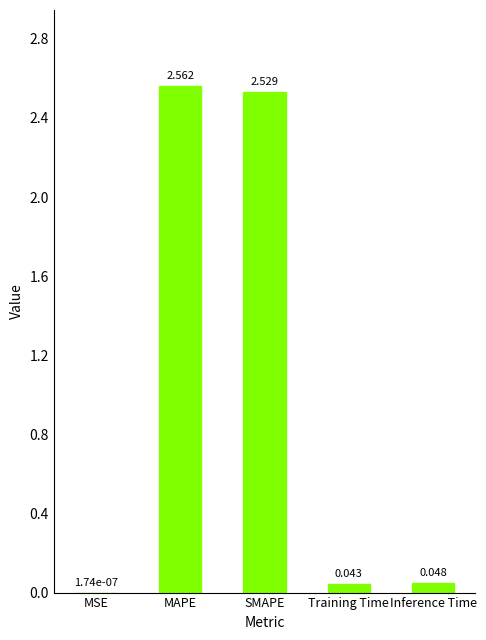

Between MAPE and Training Time, which is larger?

MAPE